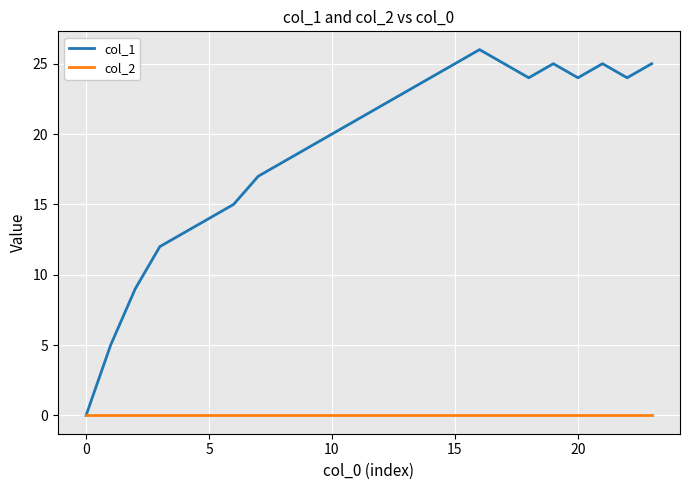

What are all the series names shown in the legend?

col_1, col_2